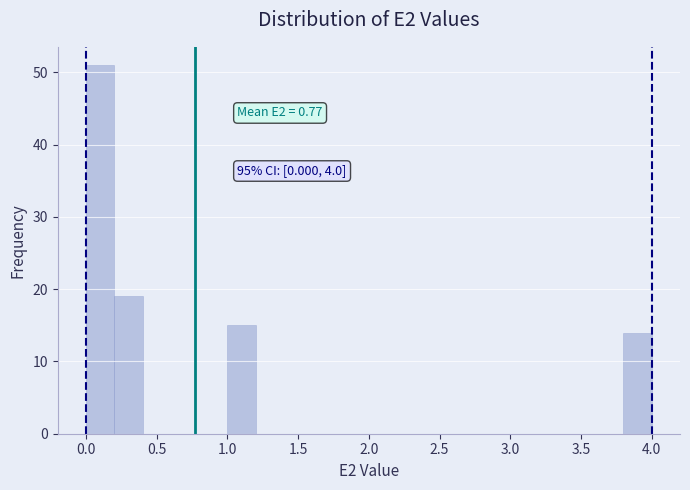

Over which range of the x-axis is the bar tallest?

0.0 to 0.2